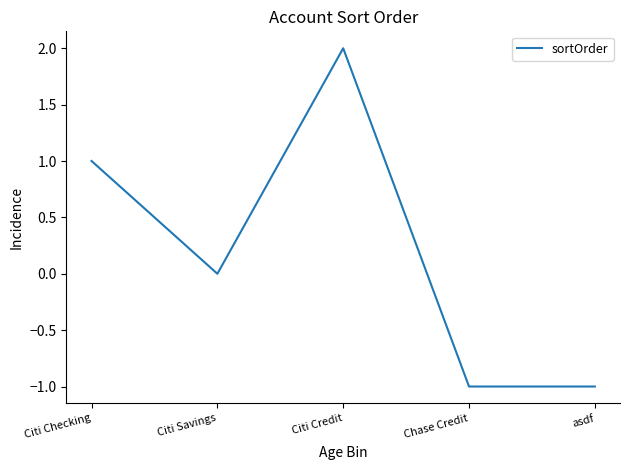

What is the change in value from Citi Savings to Chase Credit?

-1